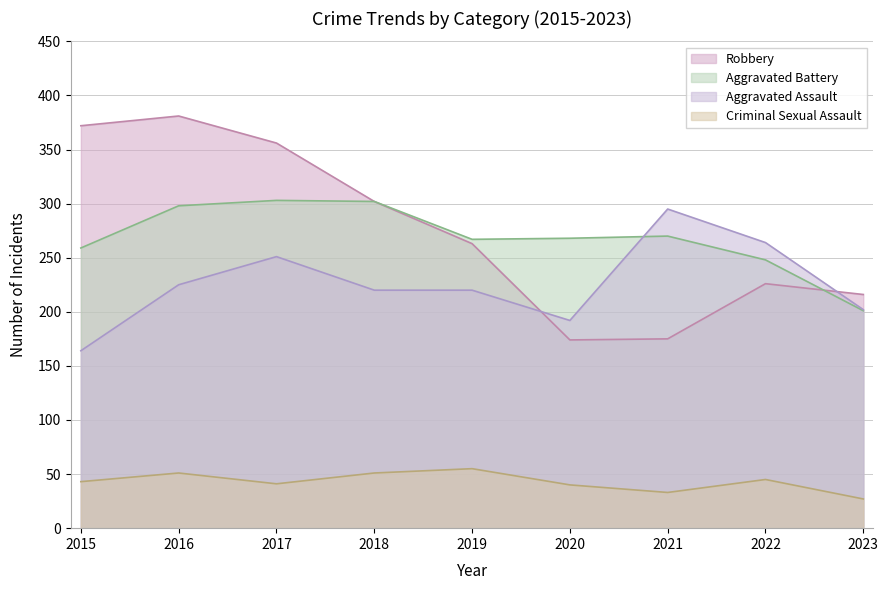

What is the sum of the Aggravated Battery values at 2020 and 2015?

527